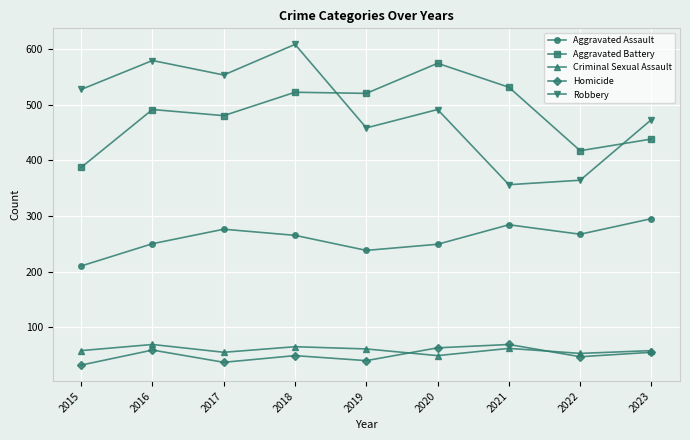

Is it true that Aggravated Assault equals 423 at 2019?

False